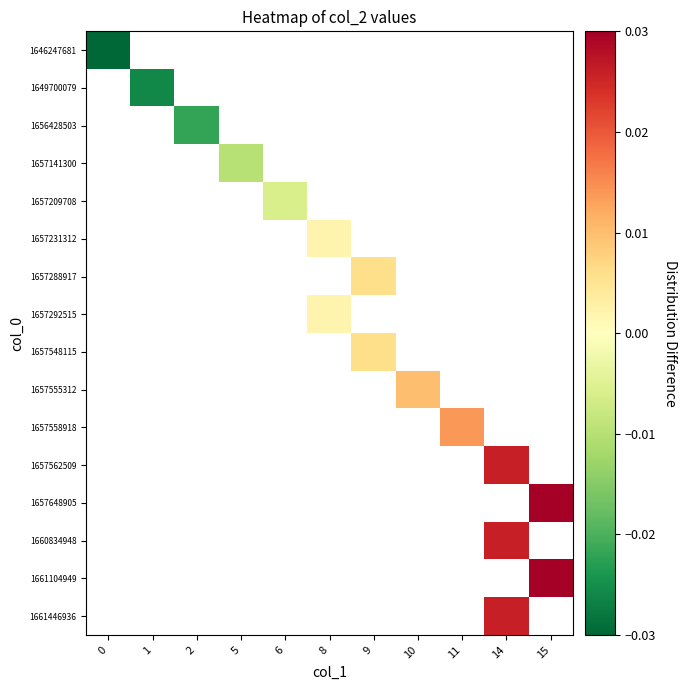

How many values in 1656428503 are below zero?

1